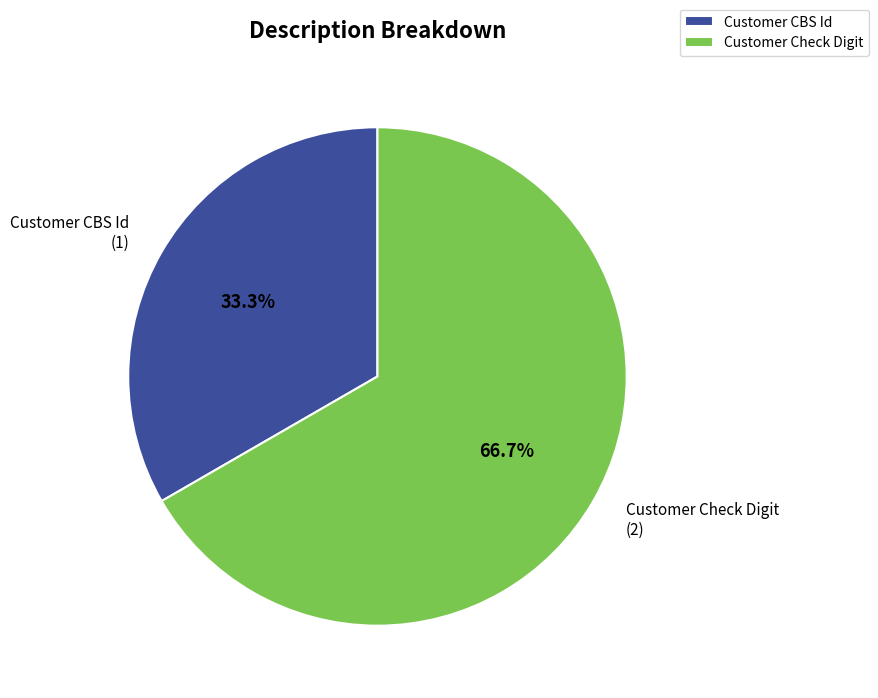

The Customer Check Digit slice represents 59% of the pie. True or false?

False